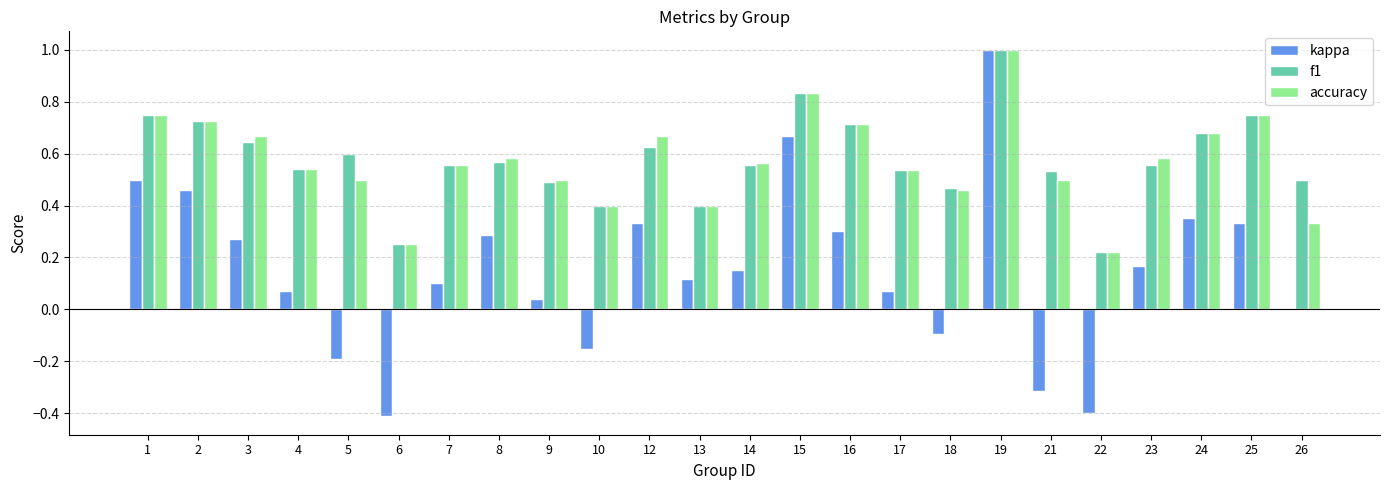

What is the maximum value shown in the chart?

1.0